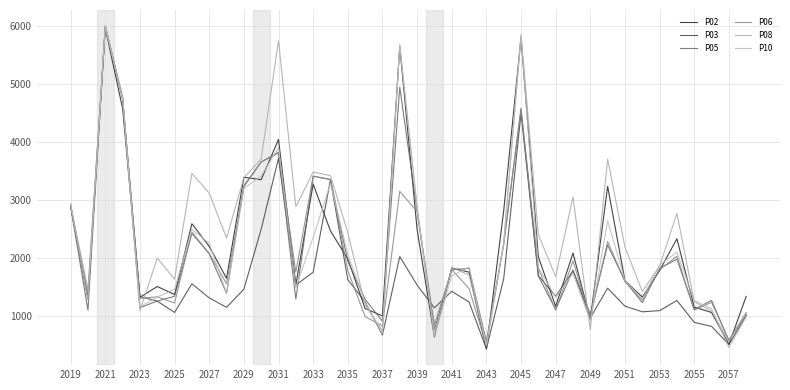

How many lines are shown in the chart?

6